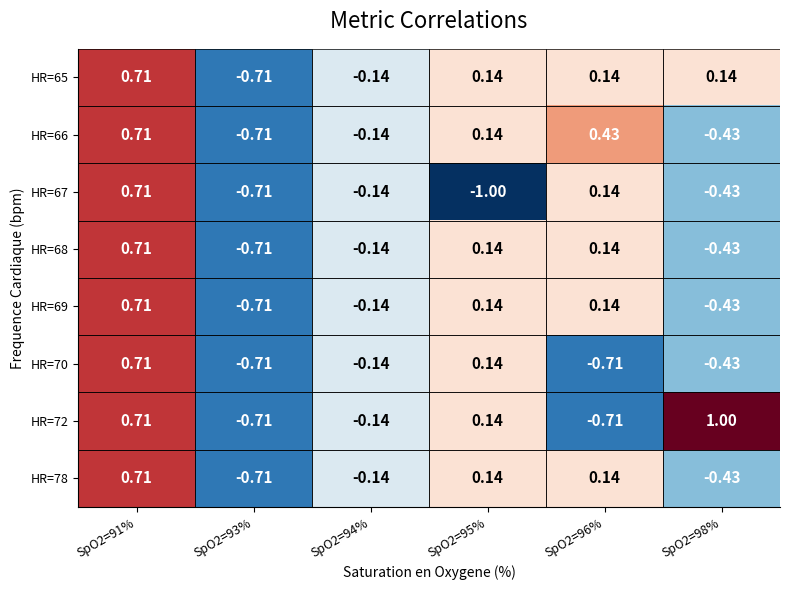

Reading left to right, list all the values displayed in this chart.

HR=65: SpO2=91%=0.7	SpO2=93%=-0.7	SpO2=94%=-0.1	SpO2=95%=0.1	SpO2=96%=0.1	SpO2=98%=0.1
HR=66: SpO2=91%=0.7	SpO2=93%=-0.7	SpO2=94%=-0.1	SpO2=95%=0.1	SpO2=96%=0.4	SpO2=98%=-0.4
HR=67: SpO2=91%=0.7	SpO2=93%=-0.7	SpO2=94%=-0.1	SpO2=95%=-1.0	SpO2=96%=0.1	SpO2=98%=-0.4
HR=68: SpO2=91%=0.7	SpO2=93%=-0.7	SpO2=94%=-0.1	SpO2=95%=0.1	SpO2=96%=0.1	SpO2=98%=-0.4
HR=69: SpO2=91%=0.7	SpO2=93%=-0.7	SpO2=94%=-0.1	SpO2=95%=0.1	SpO2=96%=0.1	SpO2=98%=-0.4
HR=70: SpO2=91%=0.7	SpO2=93%=-0.7	SpO2=94%=-0.1	SpO2=95%=0.1	SpO2=96%=-0.7	SpO2=98%=-0.4
HR=72: SpO2=91%=0.7	SpO2=93%=-0.7	SpO2=94%=-0.1	SpO2=95%=0.1	SpO2=96%=-0.7	SpO2=98%=1.0
HR=78: SpO2=91%=0.7	SpO2=93%=-0.7	SpO2=94%=-0.1	SpO2=95%=0.1	SpO2=96%=0.1	SpO2=98%=-0.4